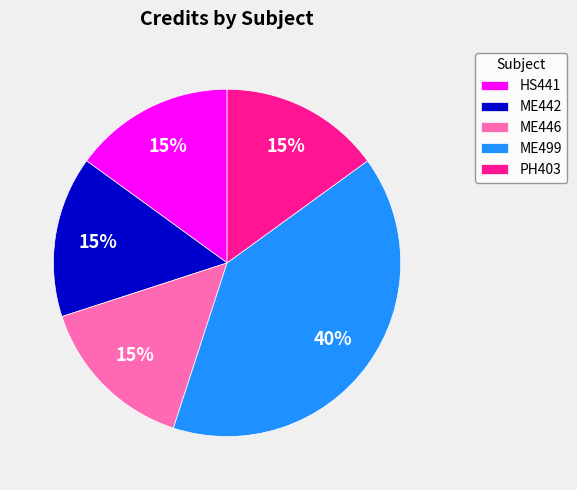

How many slices are in this pie chart?

5